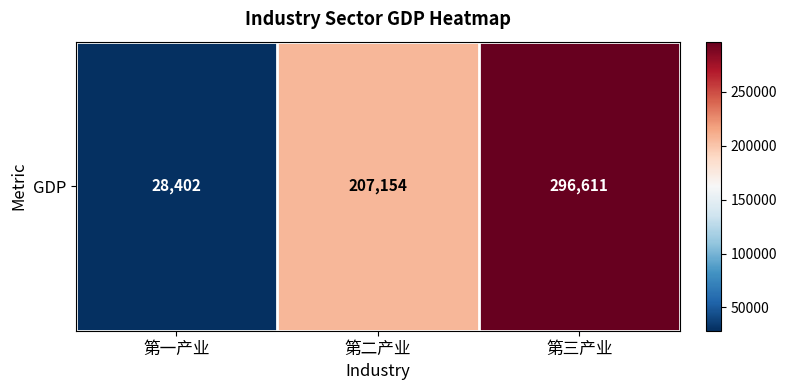

At which category does the chart reach its minimum across all series?

第一产业